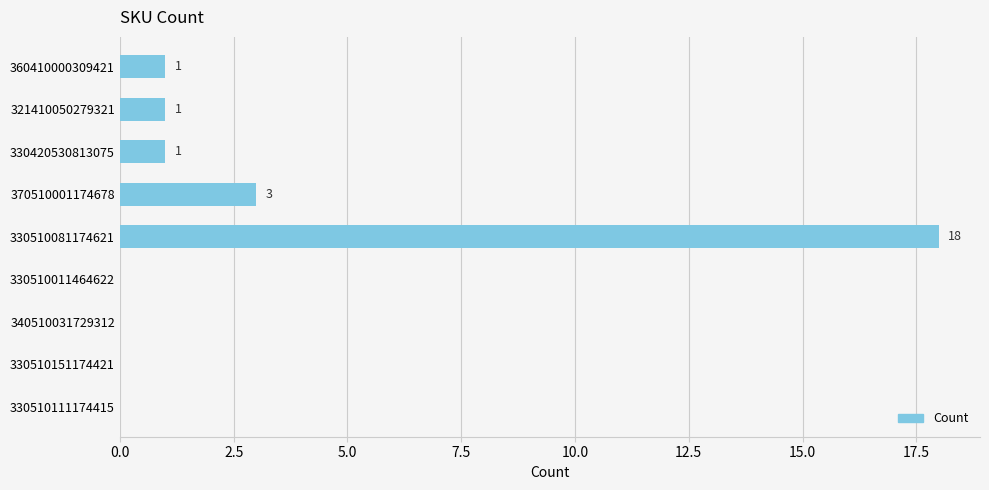

Reading top to bottom, list all the values displayed in this chart.

360410000309421=1	321410050279321=1	330420530813075=1	370510001174678=3	330510081174621=18	330510011464622=0	340510031729312=0	330510151174421=0	330510111174415=0